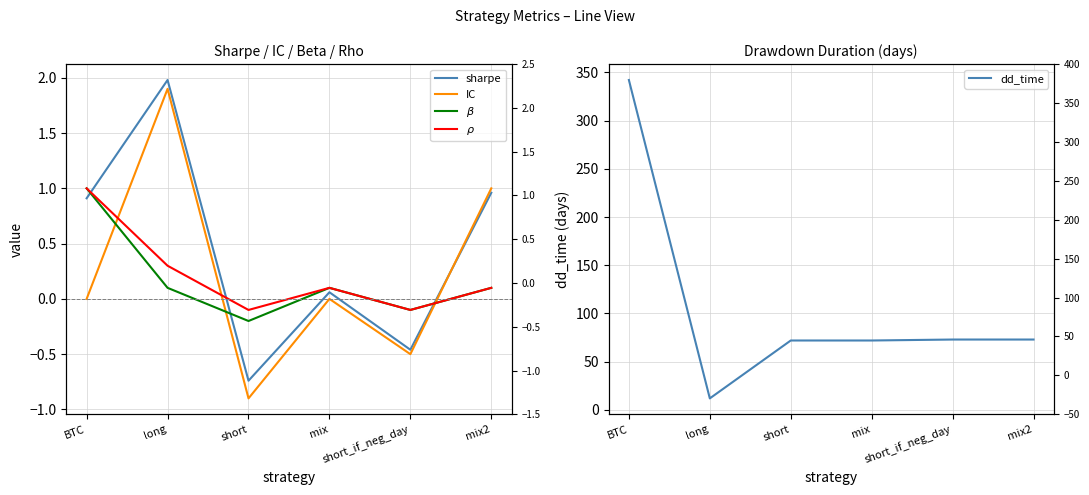

How many data points in $\rho$ are less than 0?

2